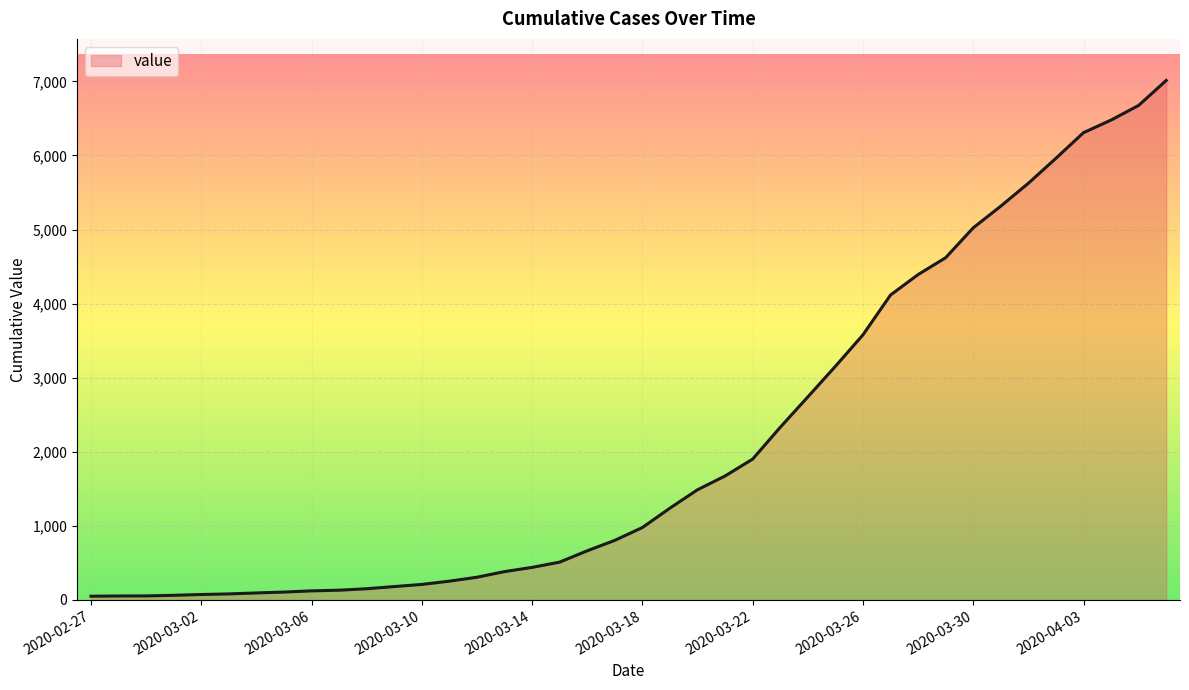

What is the maximum value shown in the chart?

7013